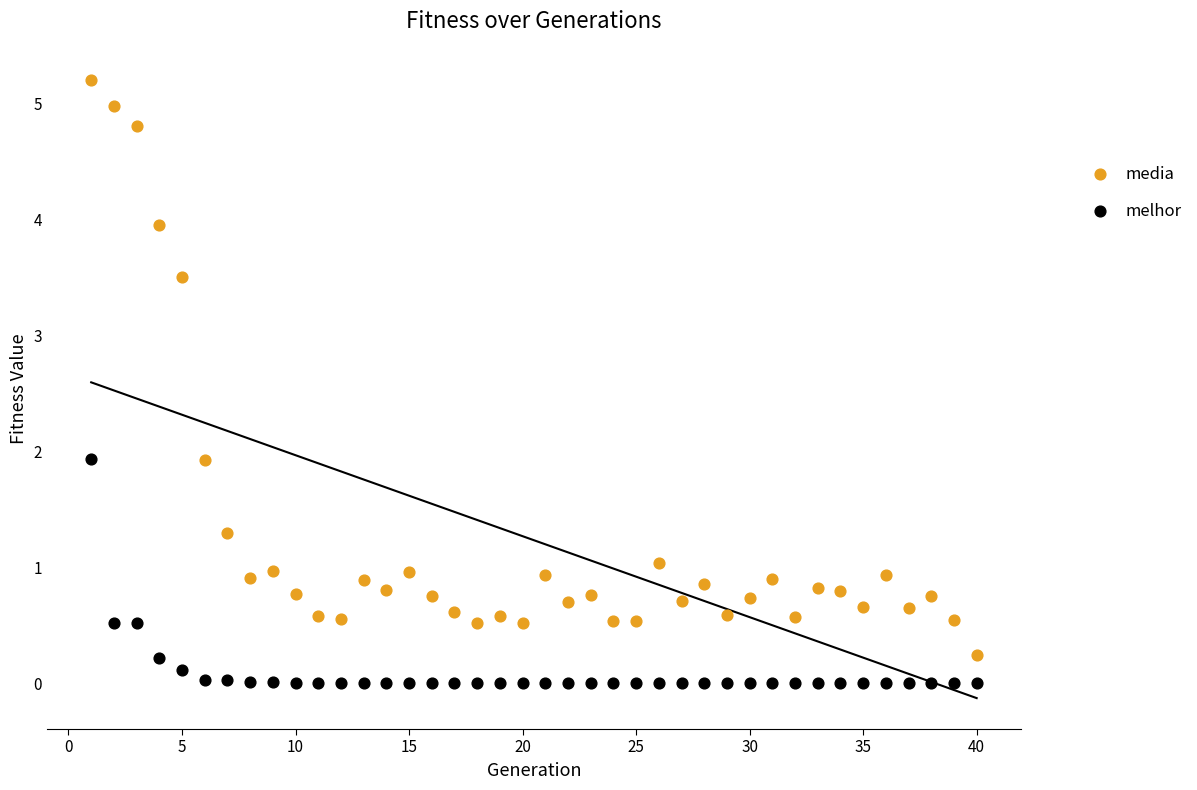

What are all the series names shown in the legend?

media, melhor